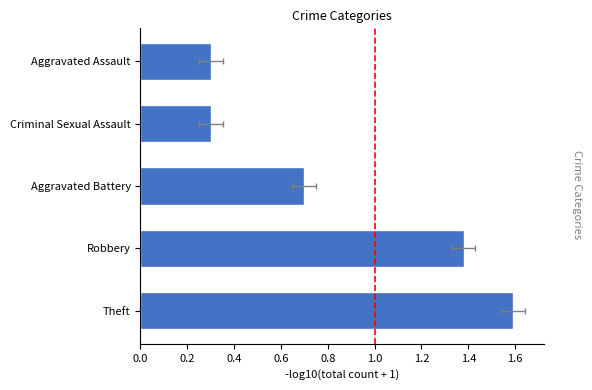

Is it true that the value at Aggravated Battery is 1.1?

False